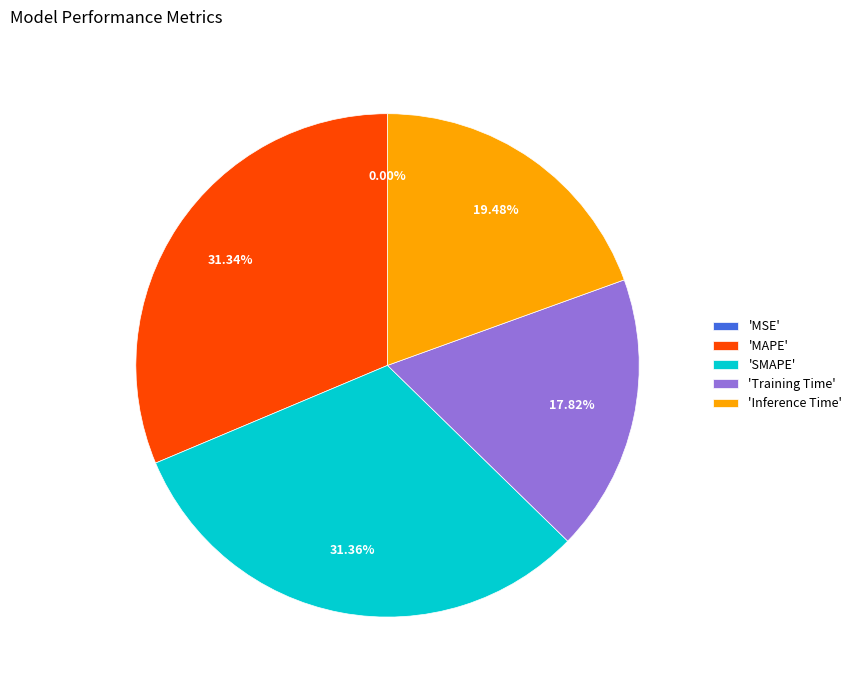

Which has a higher value, 'SMAPE' or 'Training Time'?

'SMAPE'